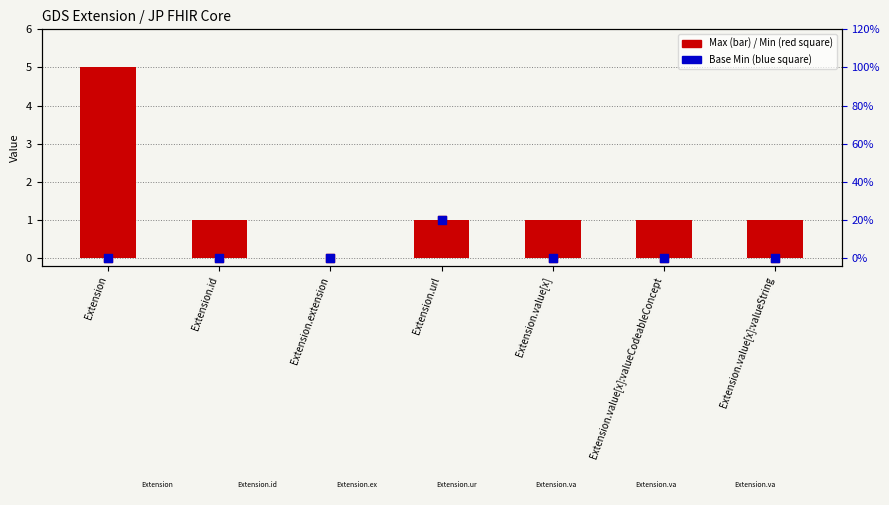

Which series reaches the maximum Y coordinate?

Max (display)